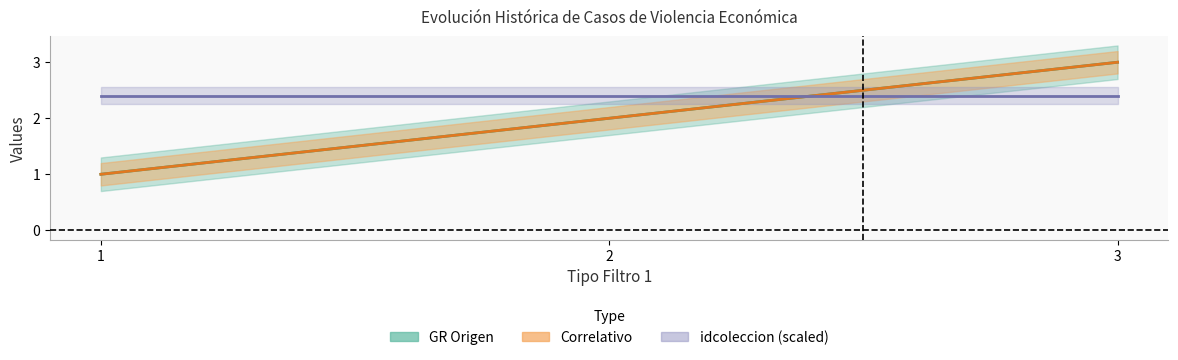

True or false: GR Origen has a value of 2 at 2.

True